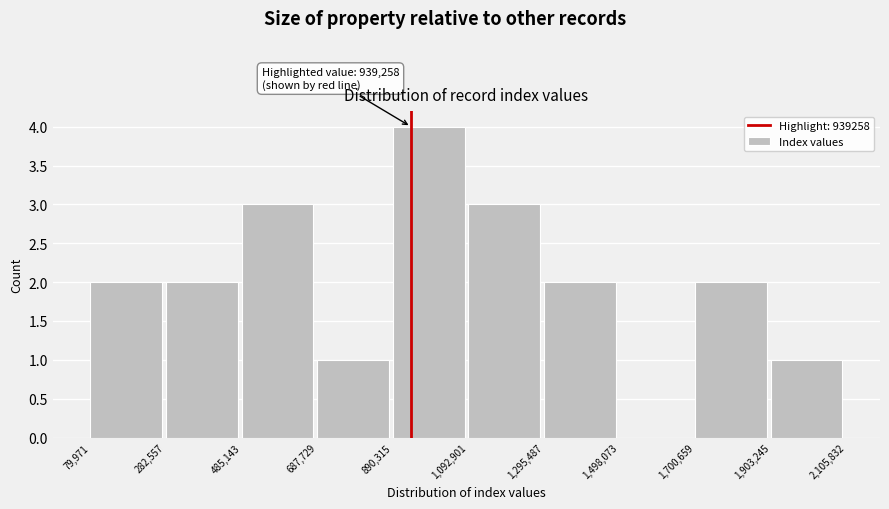

Which range on the x-axis has the tallest bar?

890,315 to 1,092,901